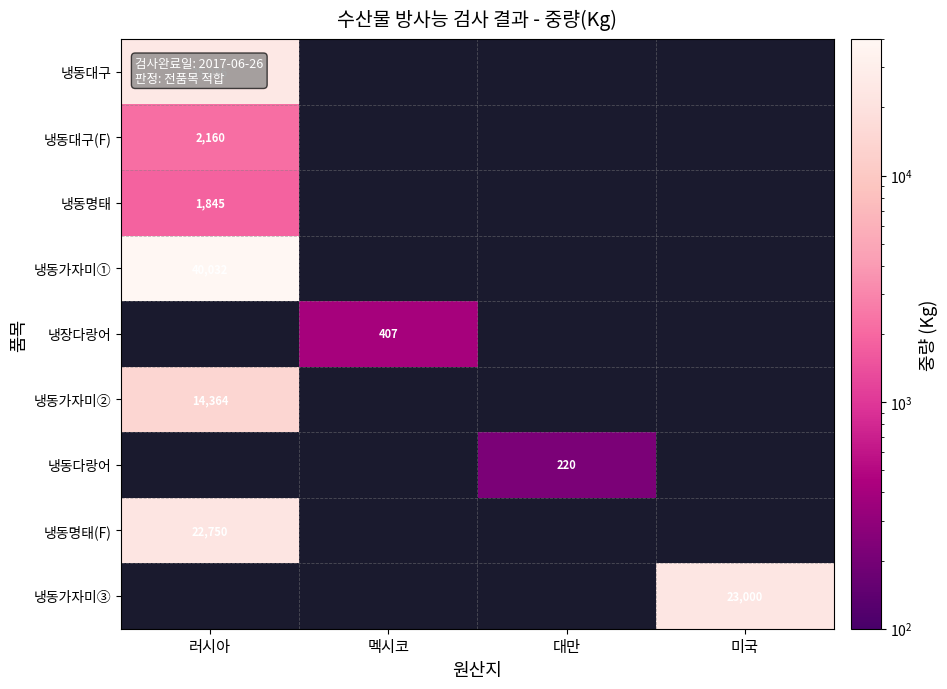

True or false: 냉동명태 has a value of 602 at 러시아.

False